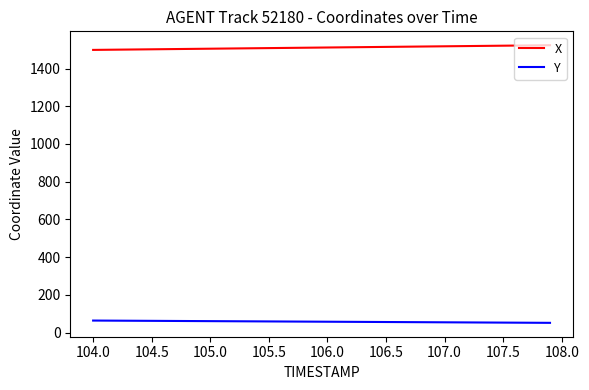

How many lines are shown in the chart?

2